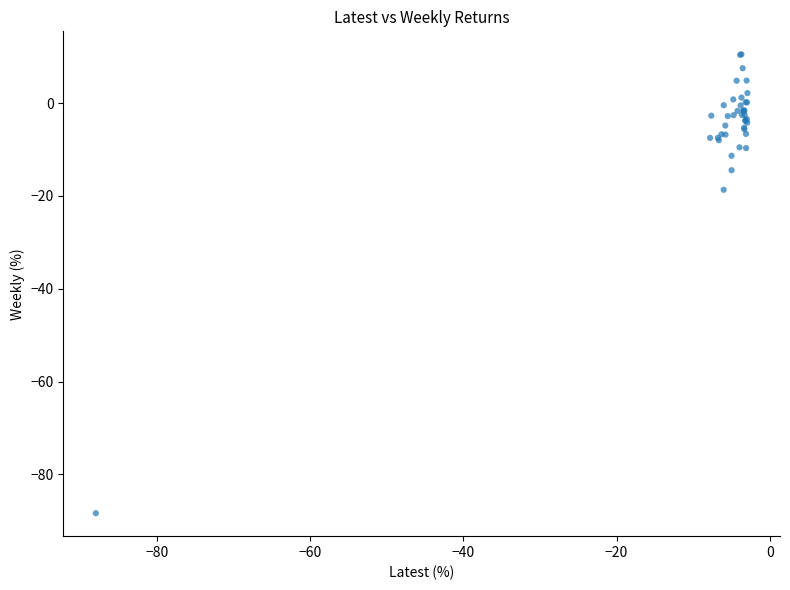

What Y value in the scatter plot is closest to -38?

-18.7